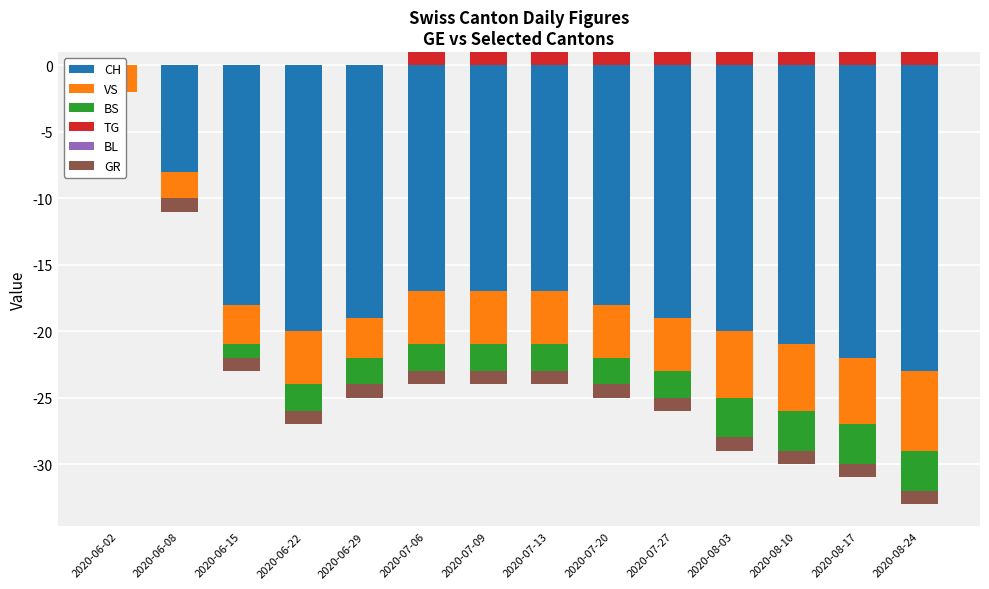

At how many categories does at least one series exceed 0?

9